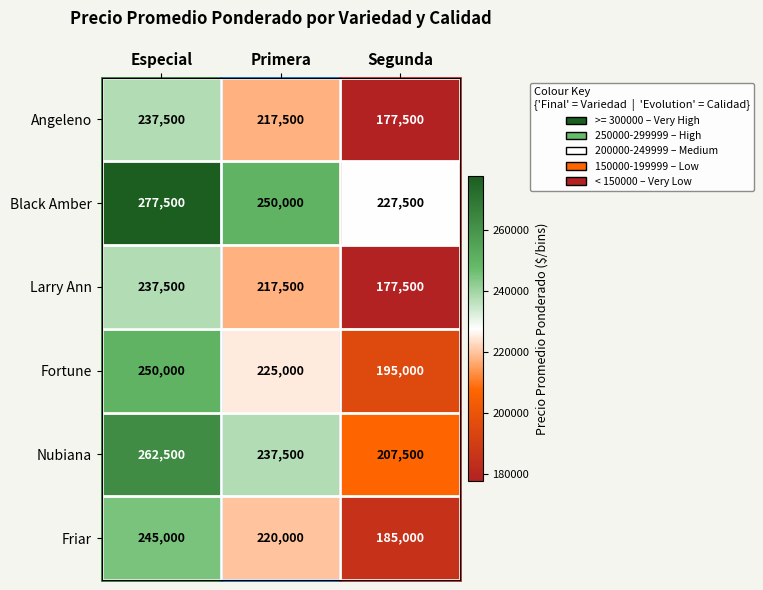

What is the difference between the highest and lowest values at Especial?

40000